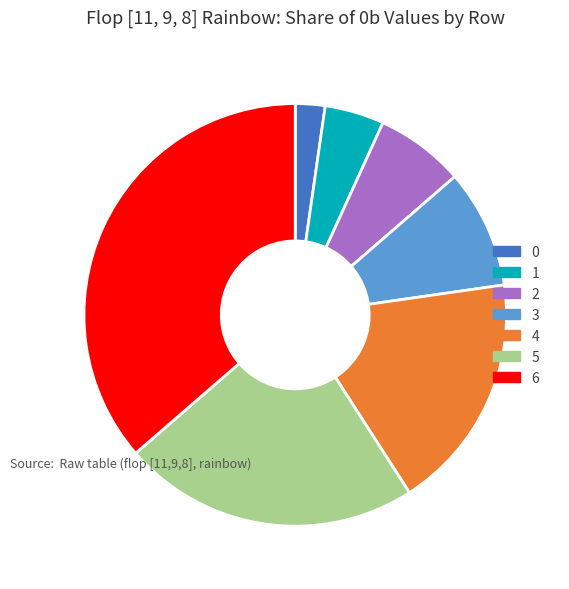

Is the sum of 3 and 1 greater than half?

No